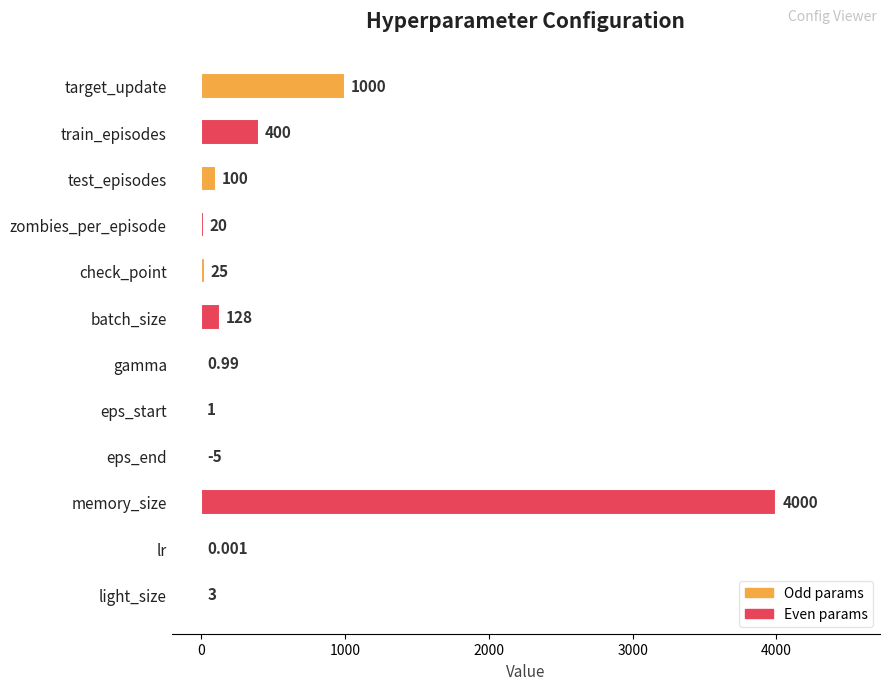

Where is the data nearest to the value 1997?

target_update